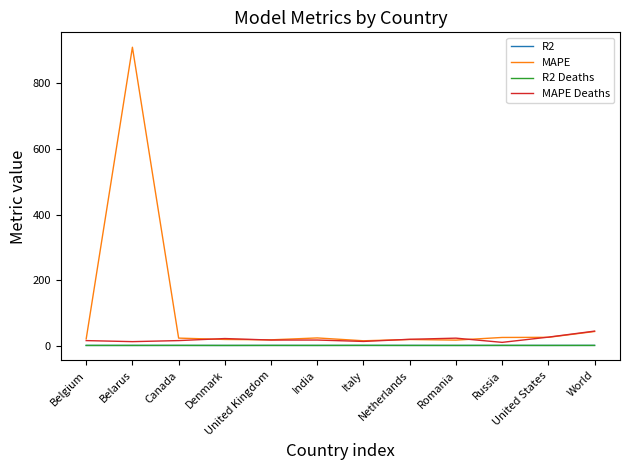

What is the difference between the highest and lowest values at India?

22.9